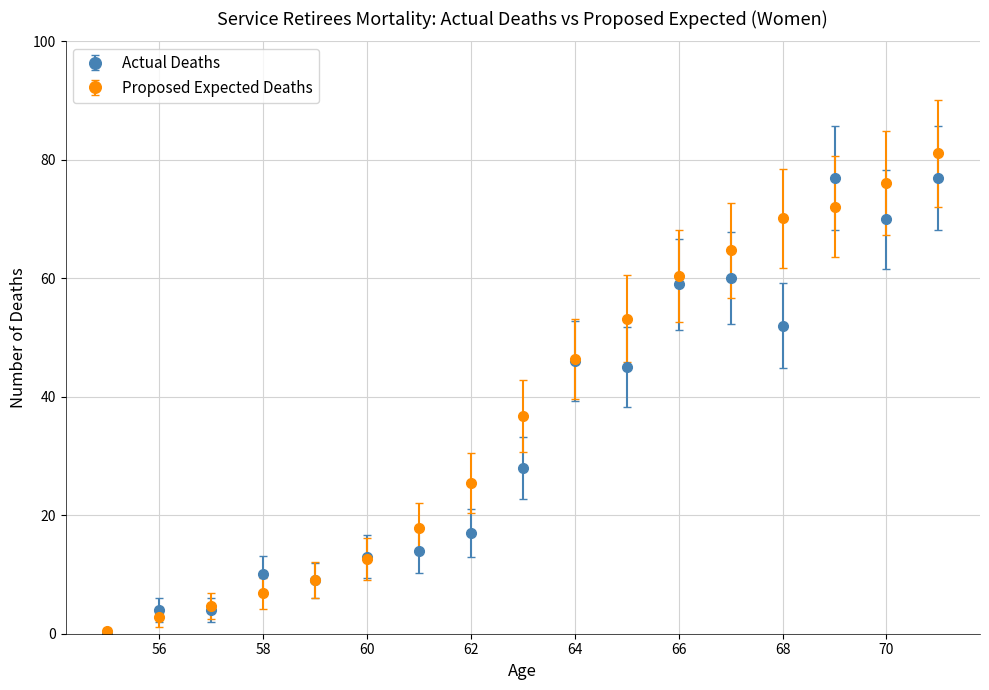

At how many categories does at least one series exceed 62?

5